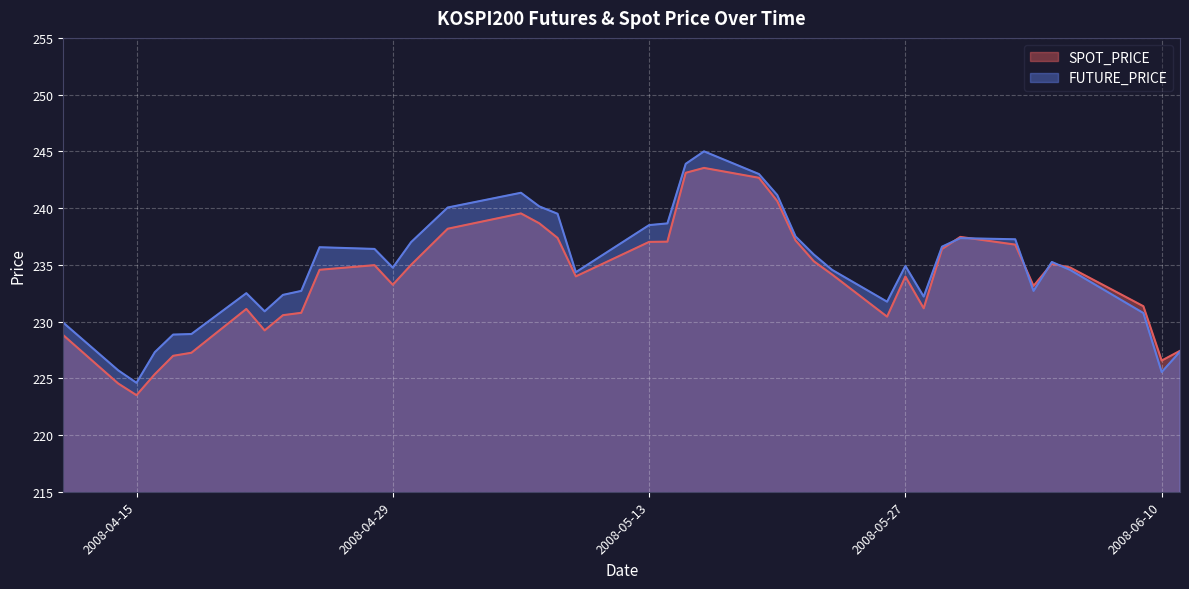

What is the value of the FUTURE_PRICE point at the 31st from the left?

232.2